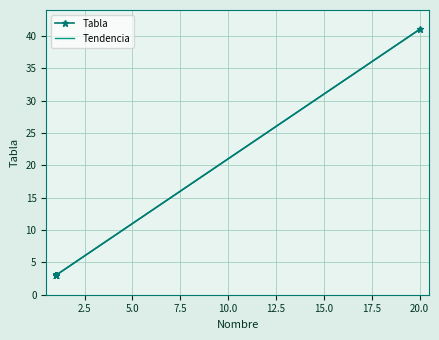

The chart shows a value of 1 at 1. True or false?

False